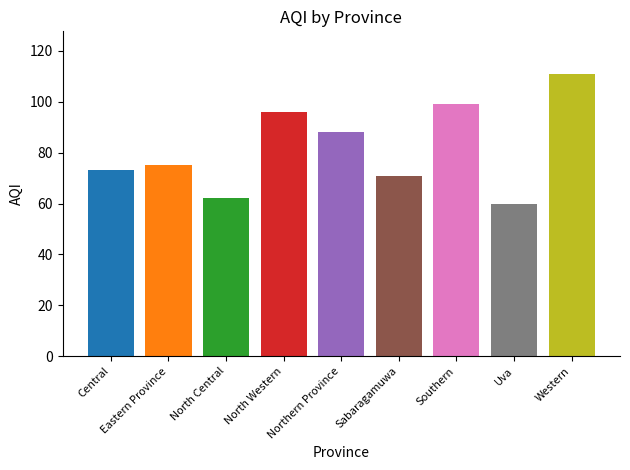

What is the minimum value shown in the chart?

60